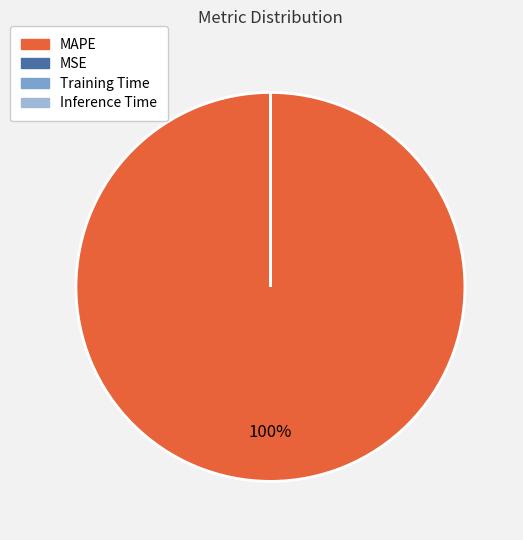

Which slice represents more than half of the pie?

MAPE